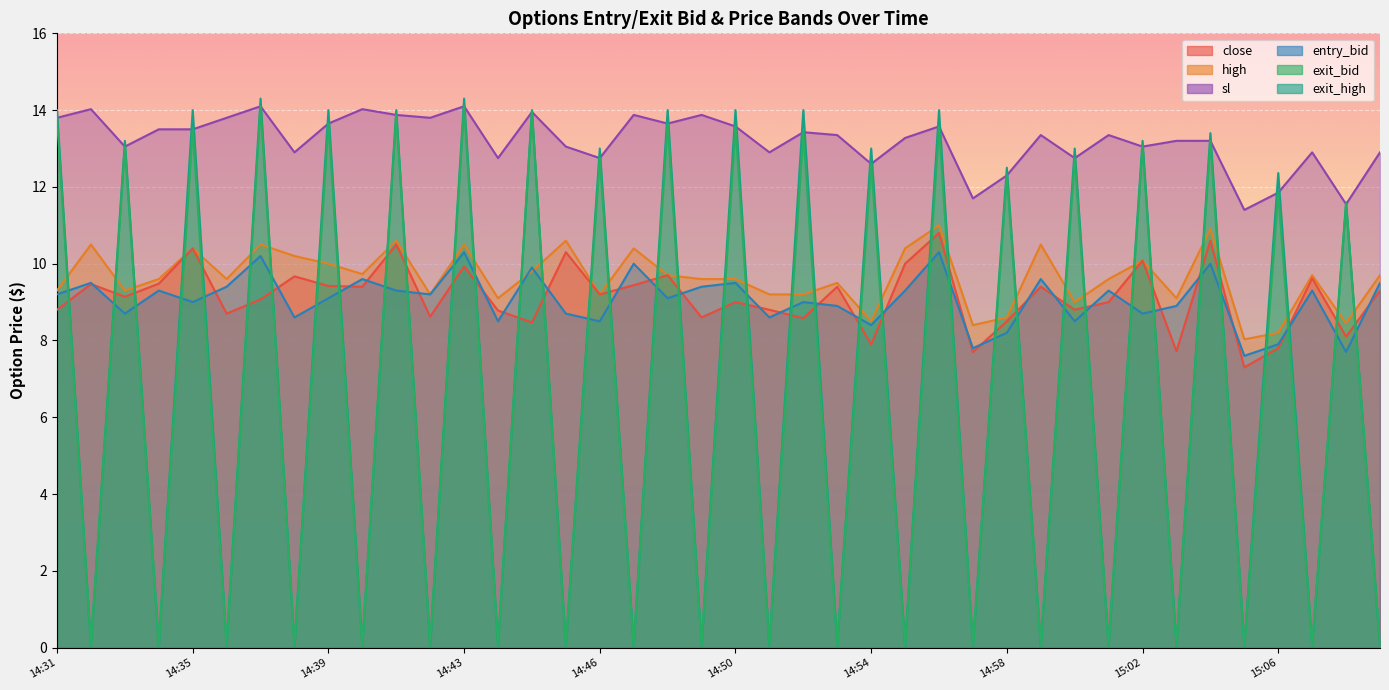

Read the entry_bid value at 15:01.

9.3